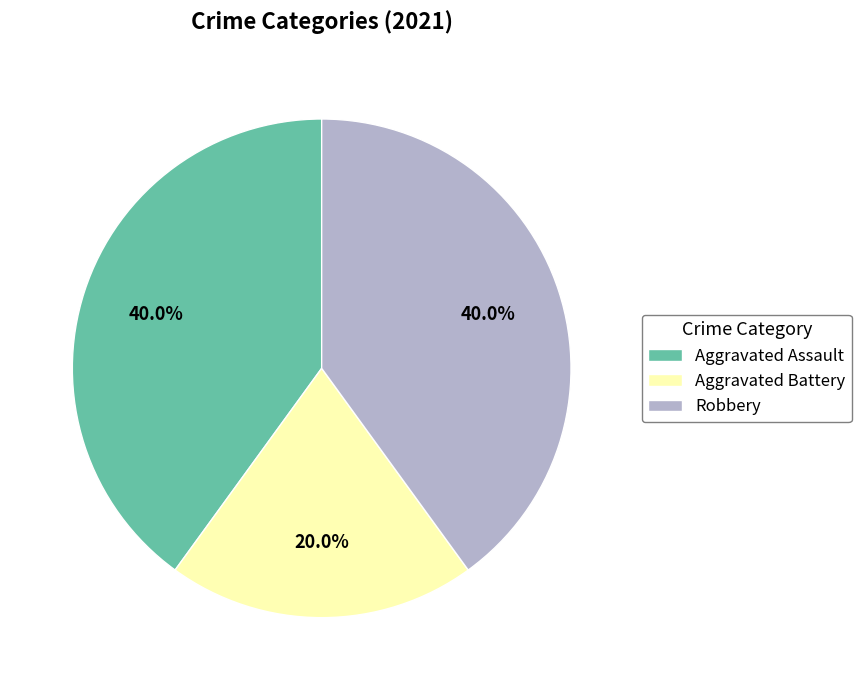

What is the smallest slice in the pie chart?

Aggravated Battery